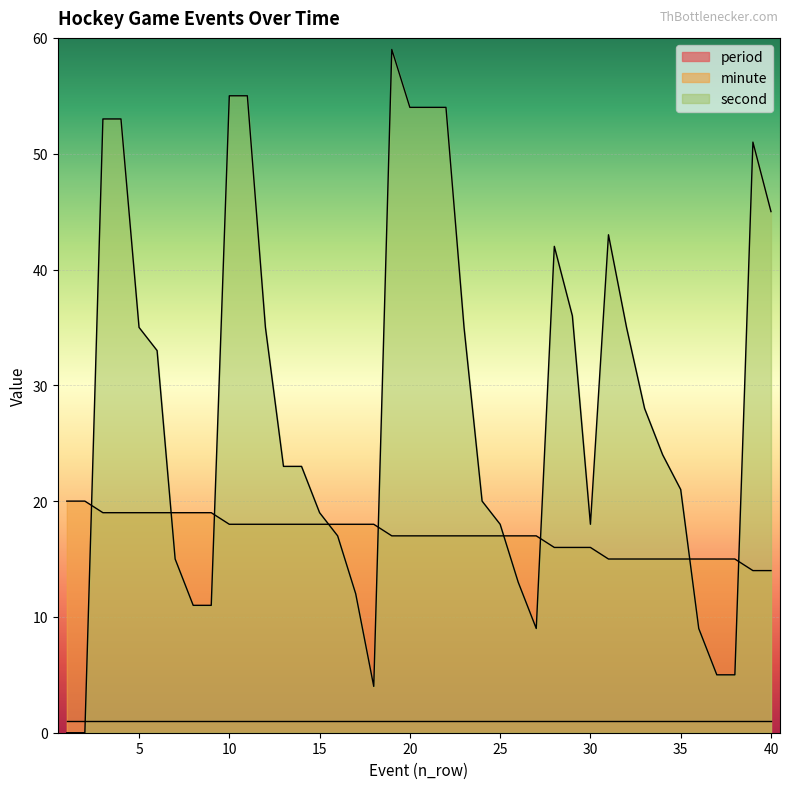

Which category has the highest value in the second series?

19